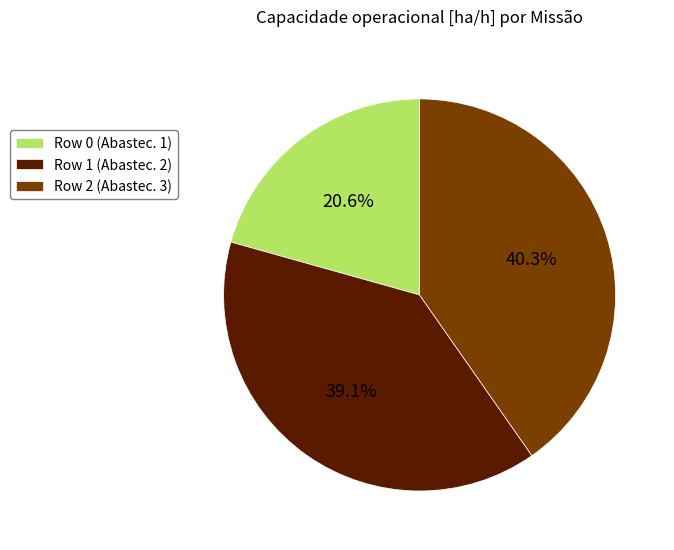

Does Row 2 account for over 50% of the chart?

No